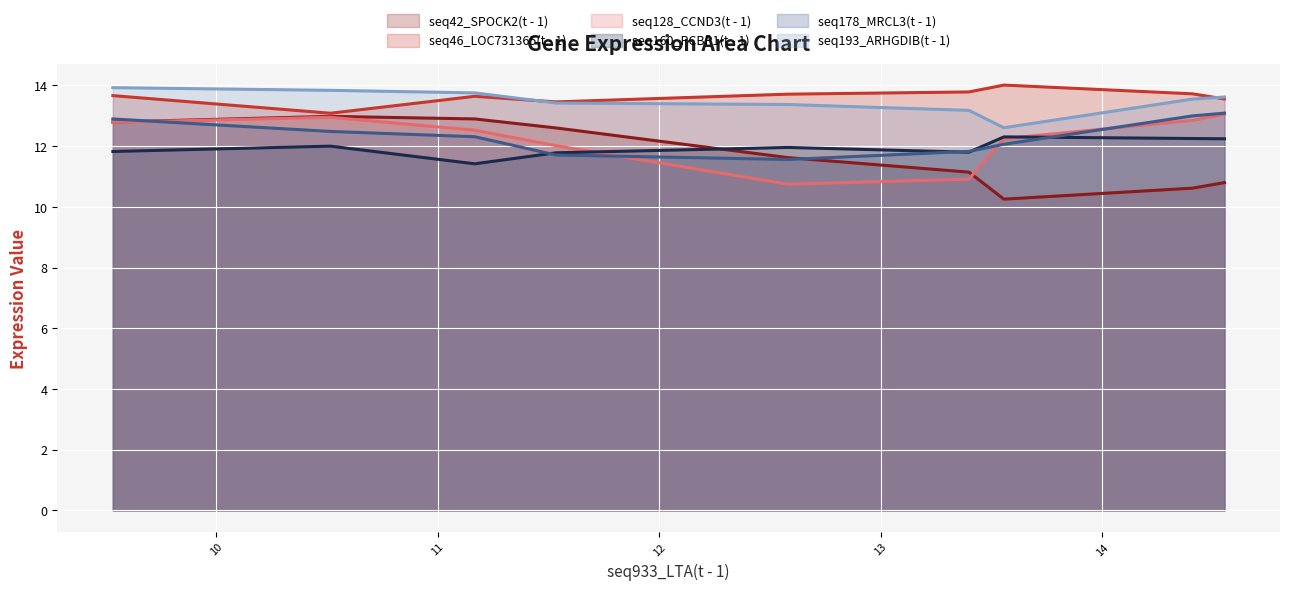

True or false: seq160_PCBP1(t - 1) and seq46_LOC731365(t - 1) intersect in this chart.

False